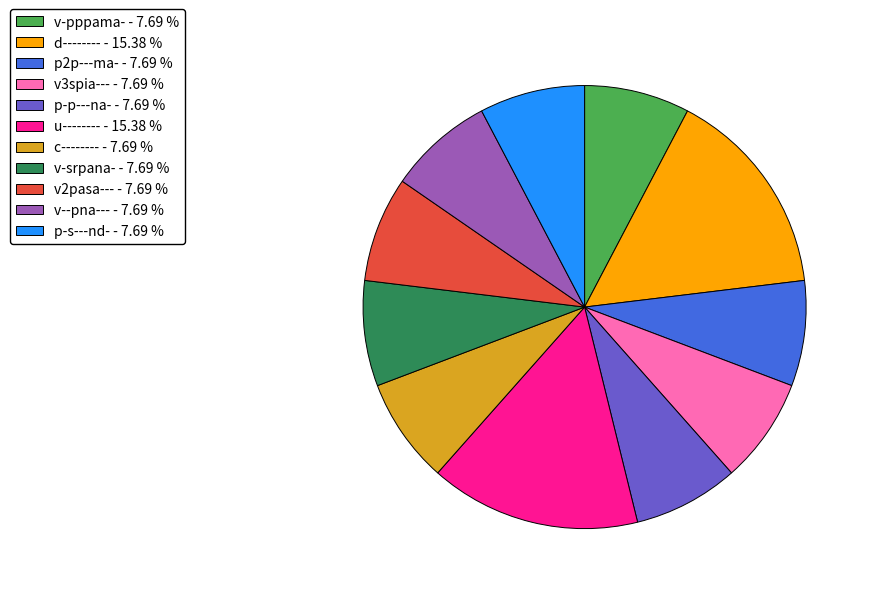

What is the ratio of the value at v--pna--- to the value at v3spia---?

1.0